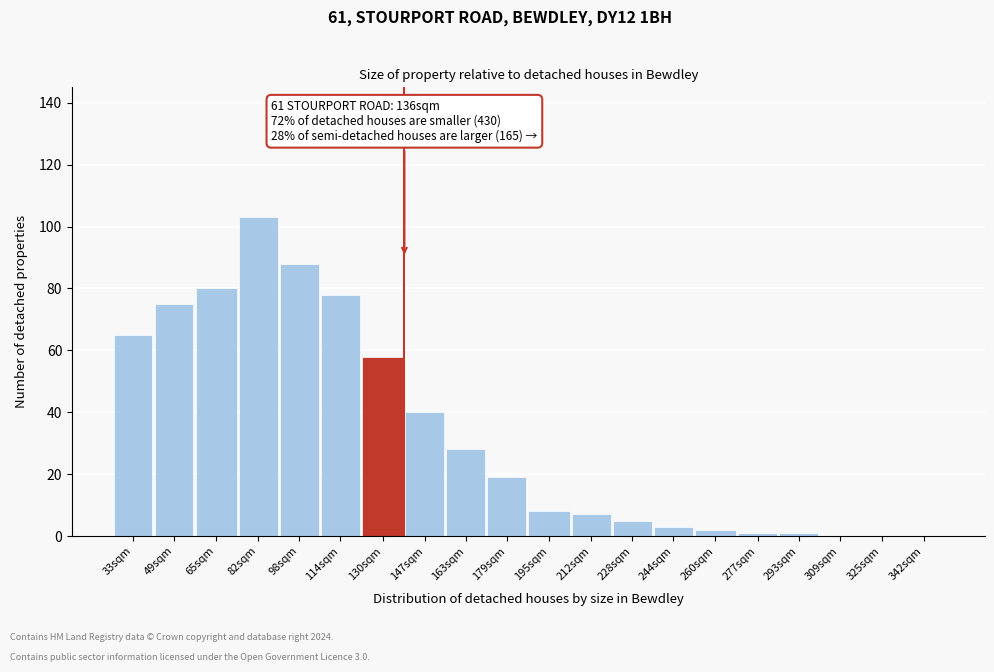

Reading left to right, extract all data points from this chart.

33sqm=65	49sqm=75	65sqm=80	82sqm=103	98sqm=88	114sqm=78	130sqm=58	147sqm=40	163sqm=28	179sqm=19	195sqm=8	212sqm=7	228sqm=5	244sqm=3	260sqm=2	277sqm=1	293sqm=1	309sqm=0	325sqm=0	342sqm=0